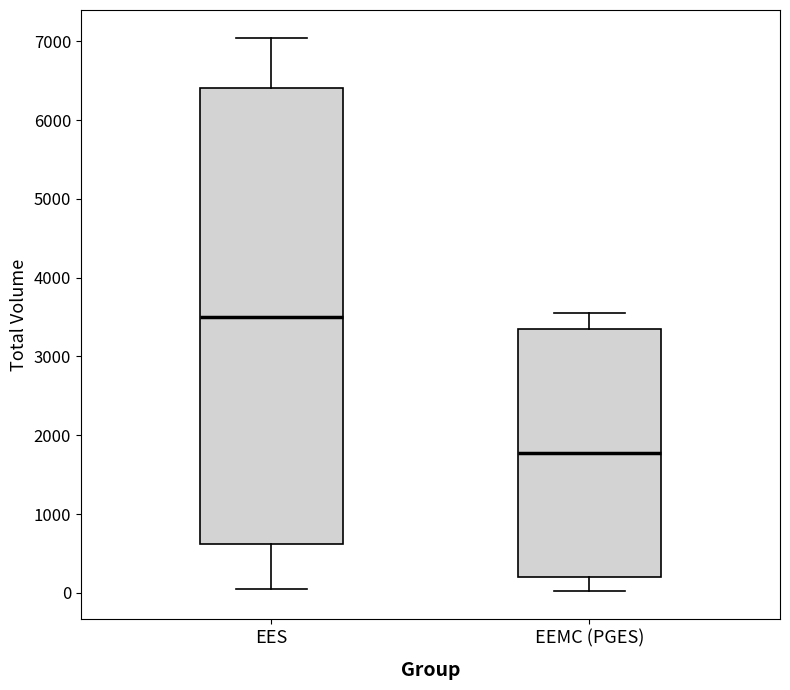

Which box is the tallest, from its lower edge to its upper edge?

EES